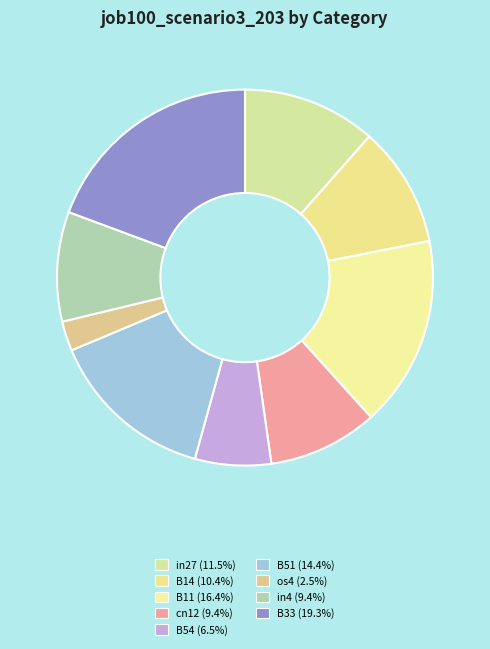

To the nearest percent, what portion does B33 represent?

19%